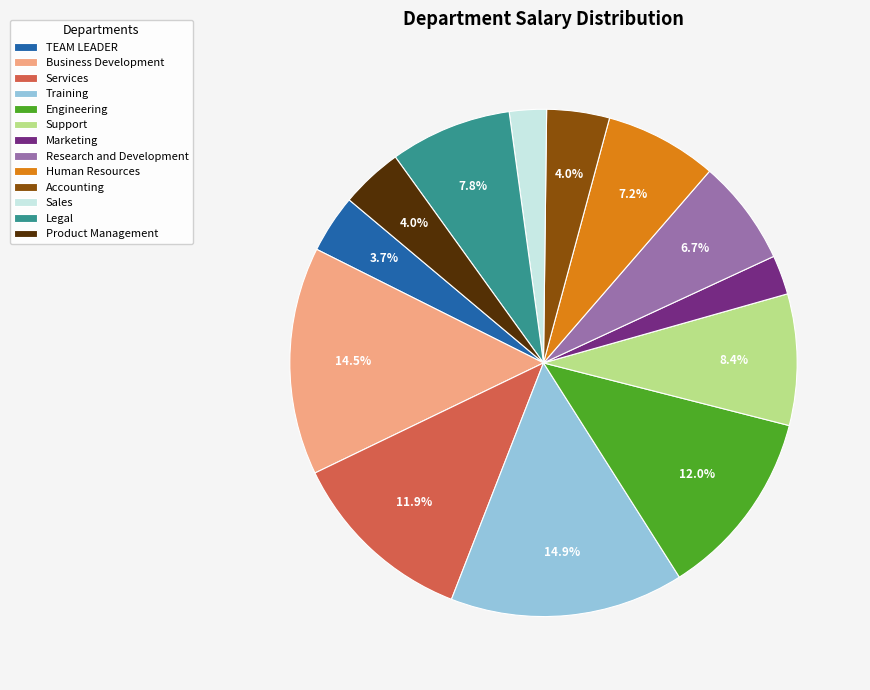

Is it true that Human Resources is 7% of the pie?

True